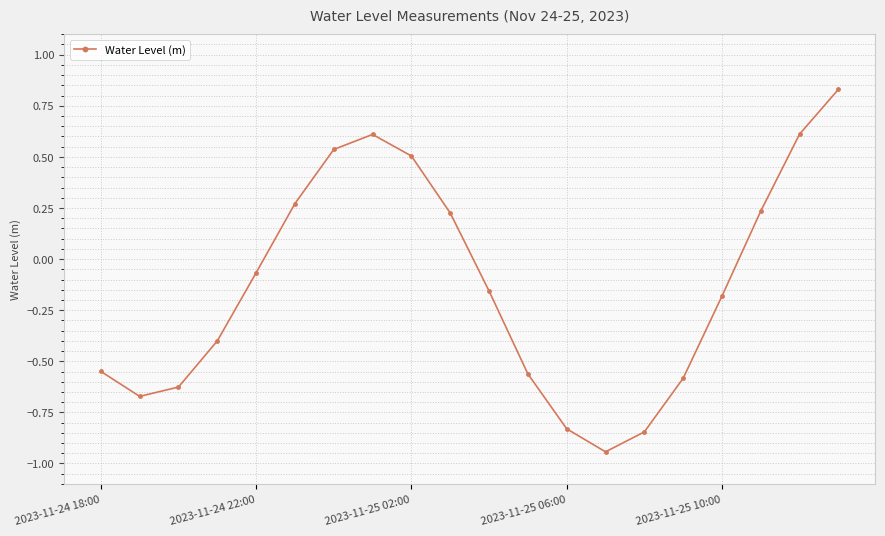

How many points are lower than both their immediate neighbors (excluding endpoints)?

2